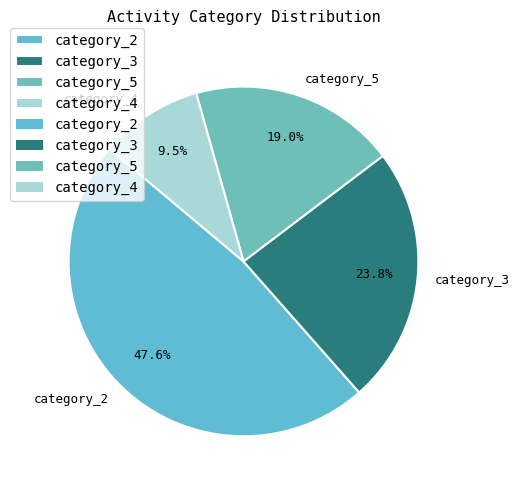

Rank the categories by value from highest to lowest.

category_2, category_3, category_5, category_4